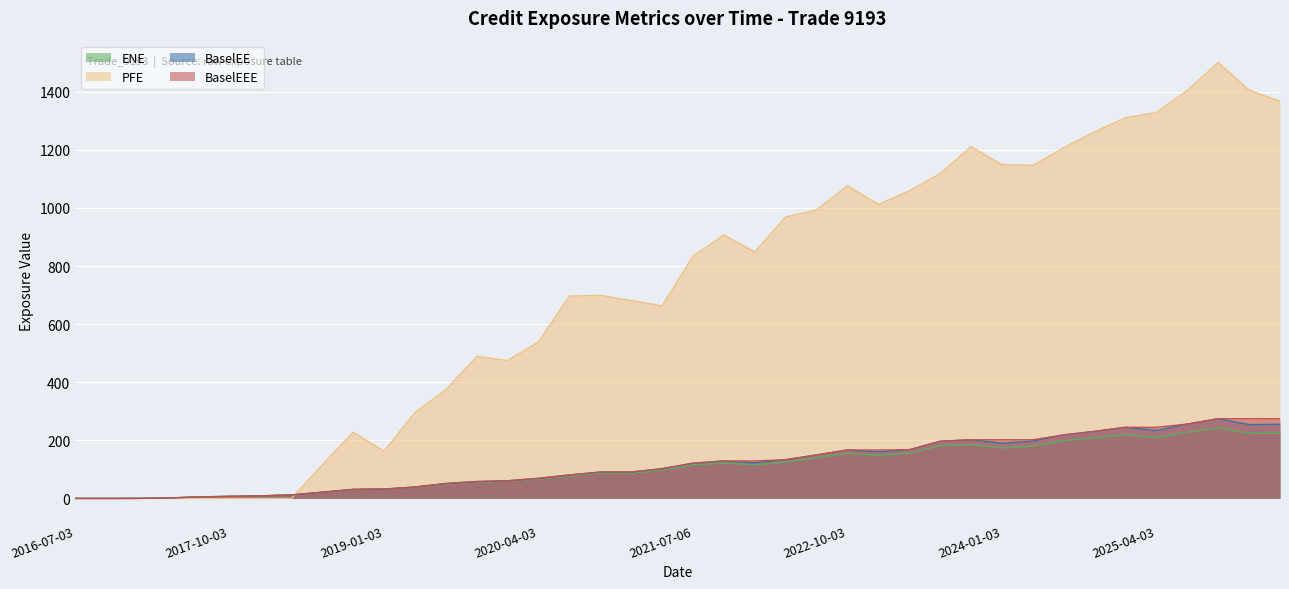

Which series has the largest total across all categories?

PFE